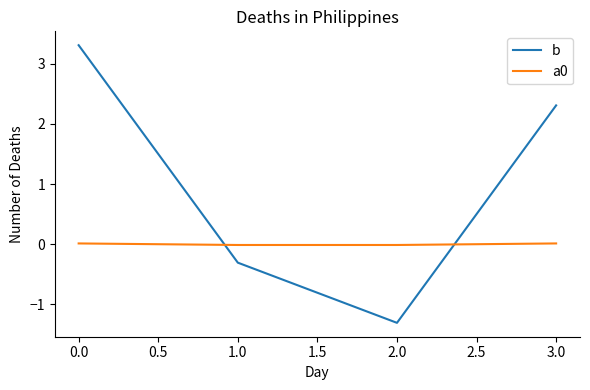

How many lines are shown in the chart?

2